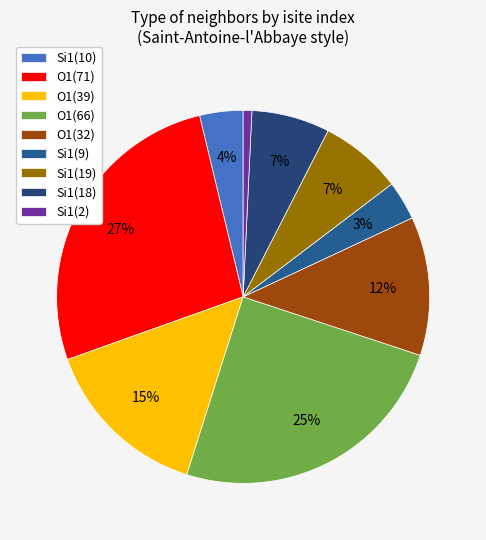

Does any single category account for the majority?

No